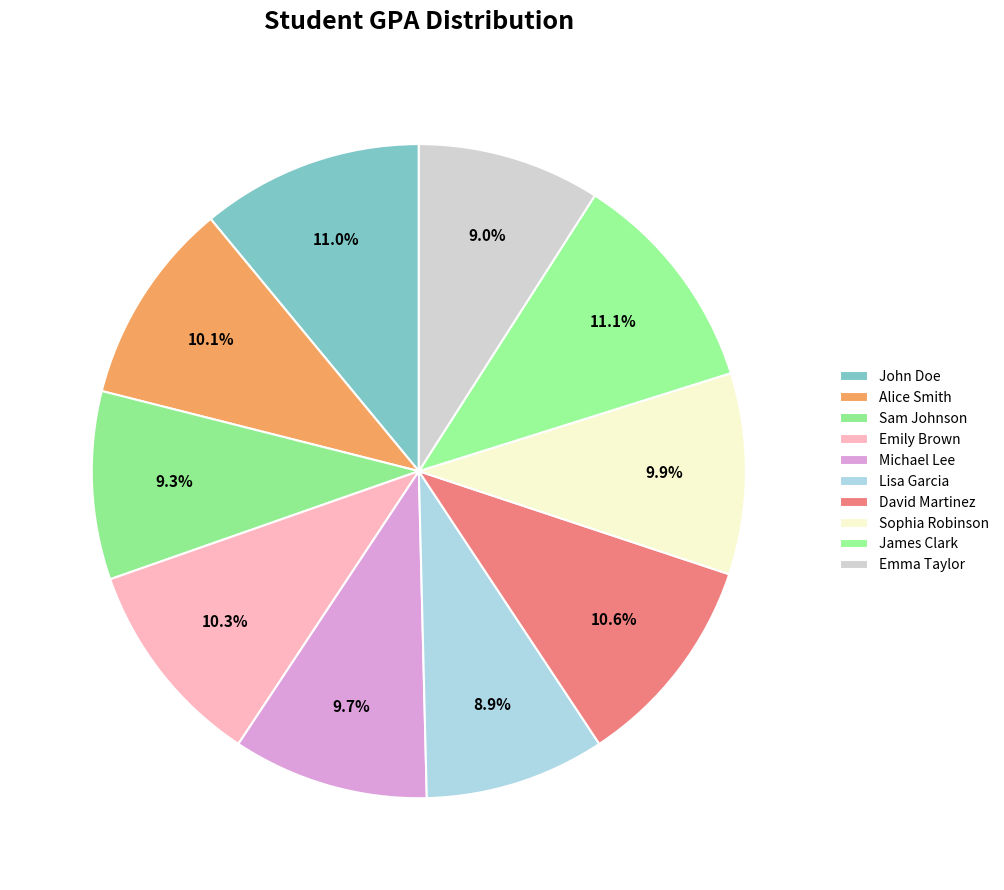

Which category has the smallest portion of the pie?

Lisa Garcia